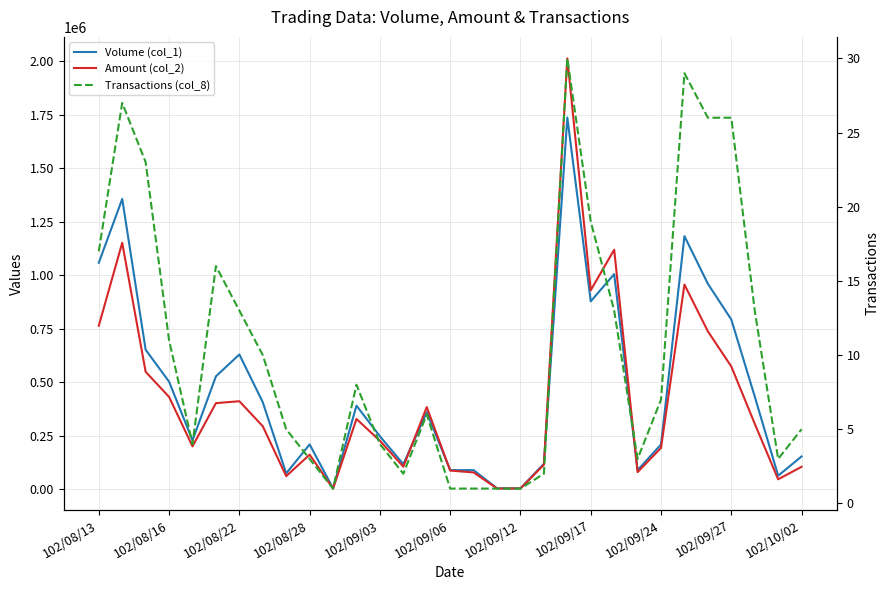

How many intersections are there between Volume (col_1) and Amount (col_2)?

4